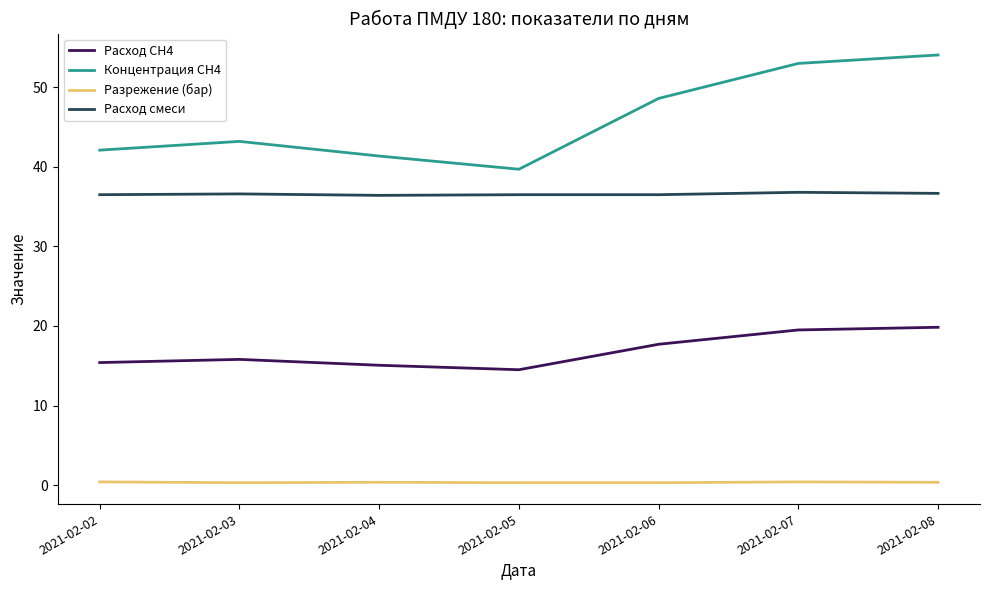

At which label does Расход СН4 reach its minimum?

2021-02-05